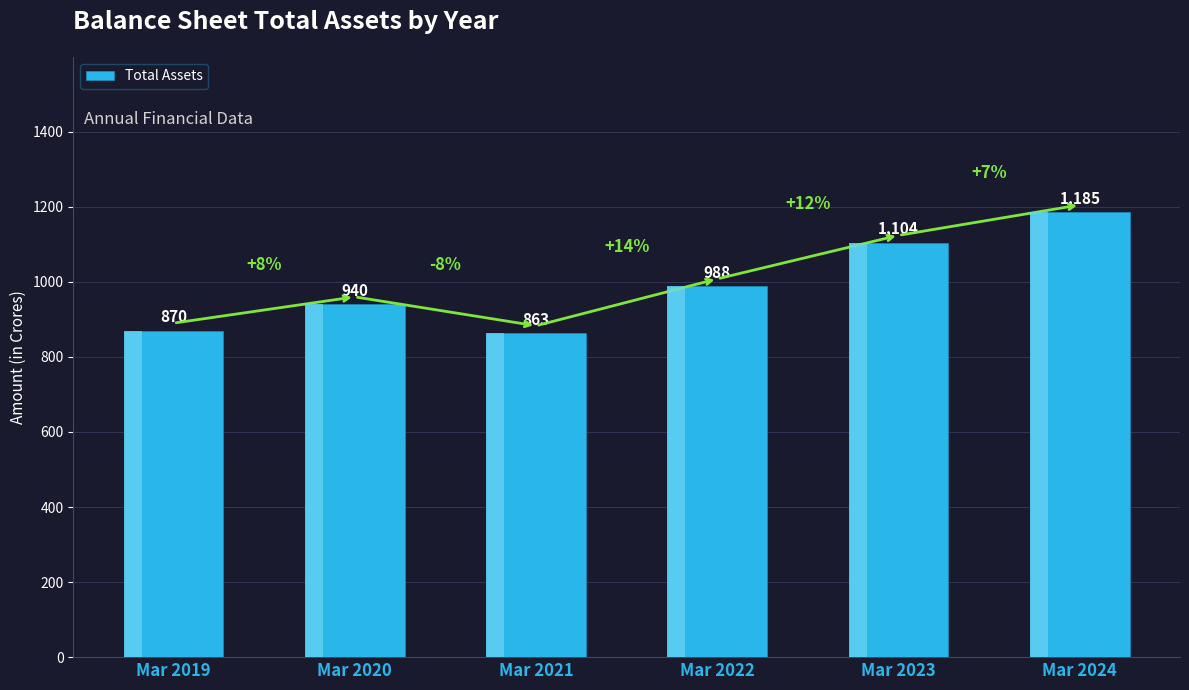

The value at Mar 2019 is 1280. True or false?

False